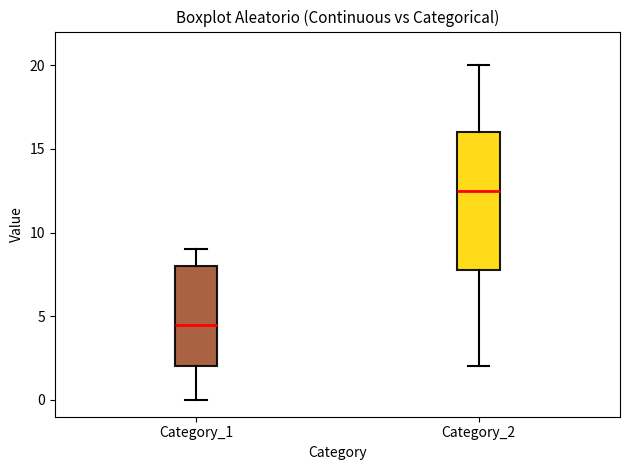

Which box is the tallest, from its lower edge to its upper edge?

Category_2